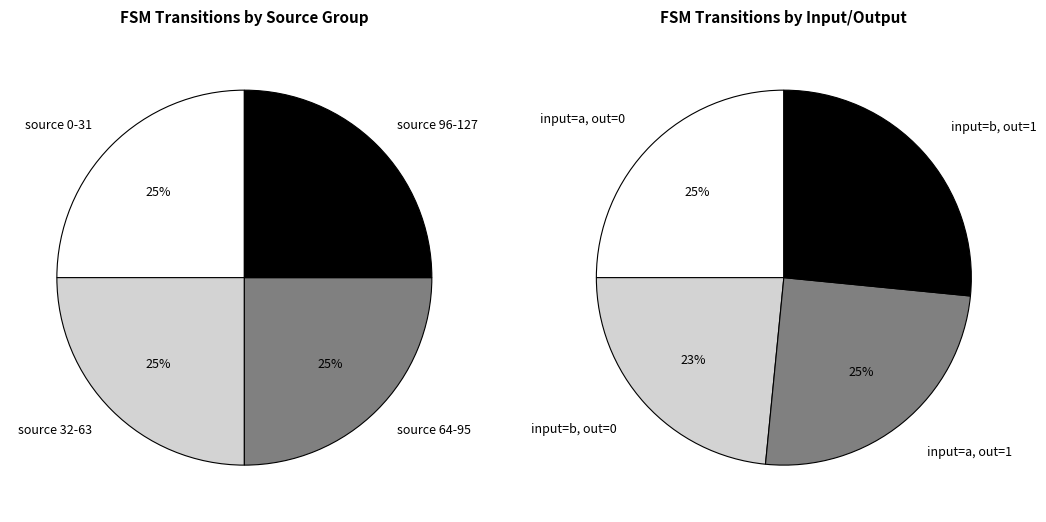

What percentage is NOT represented by output_symbol=1, input=a?

75.0%